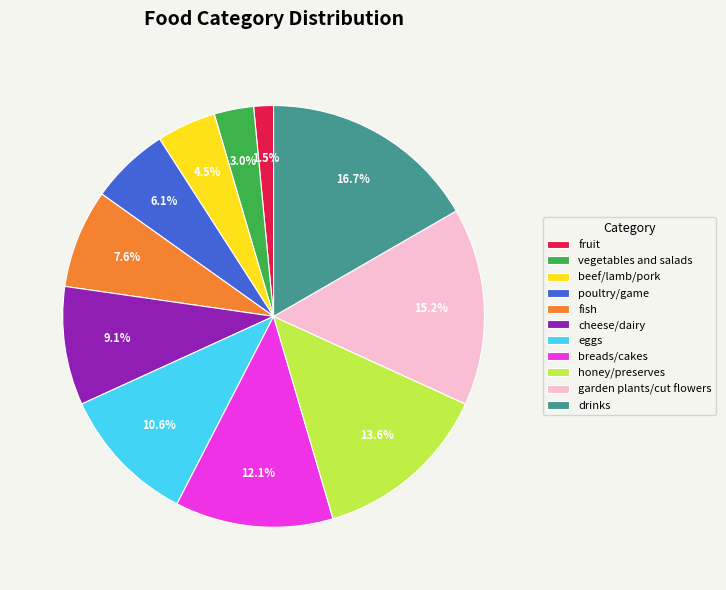

To the nearest percent, what is the combined percentage of garden plants/cut flowers and honey/preserves?

29%